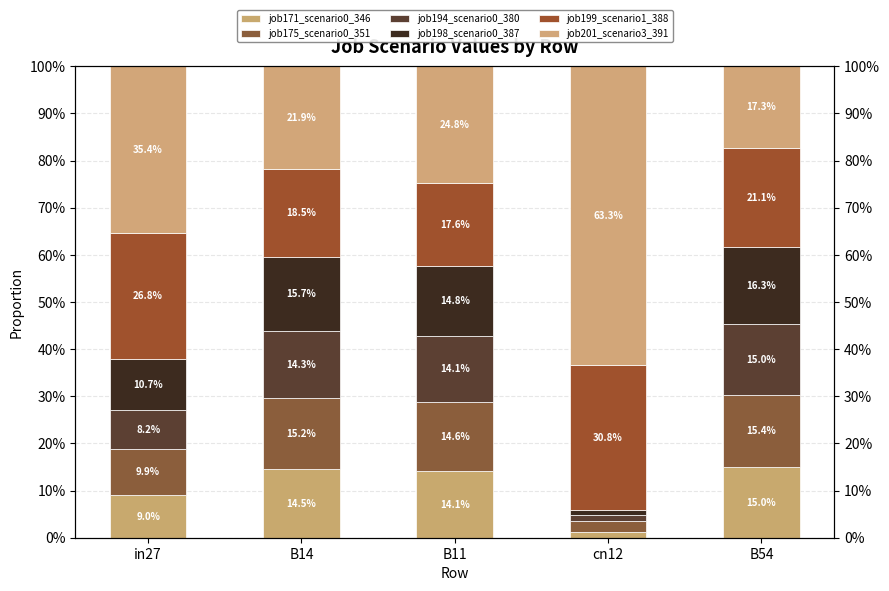

Which series has the largest total across all categories?

job201_scenario3_391